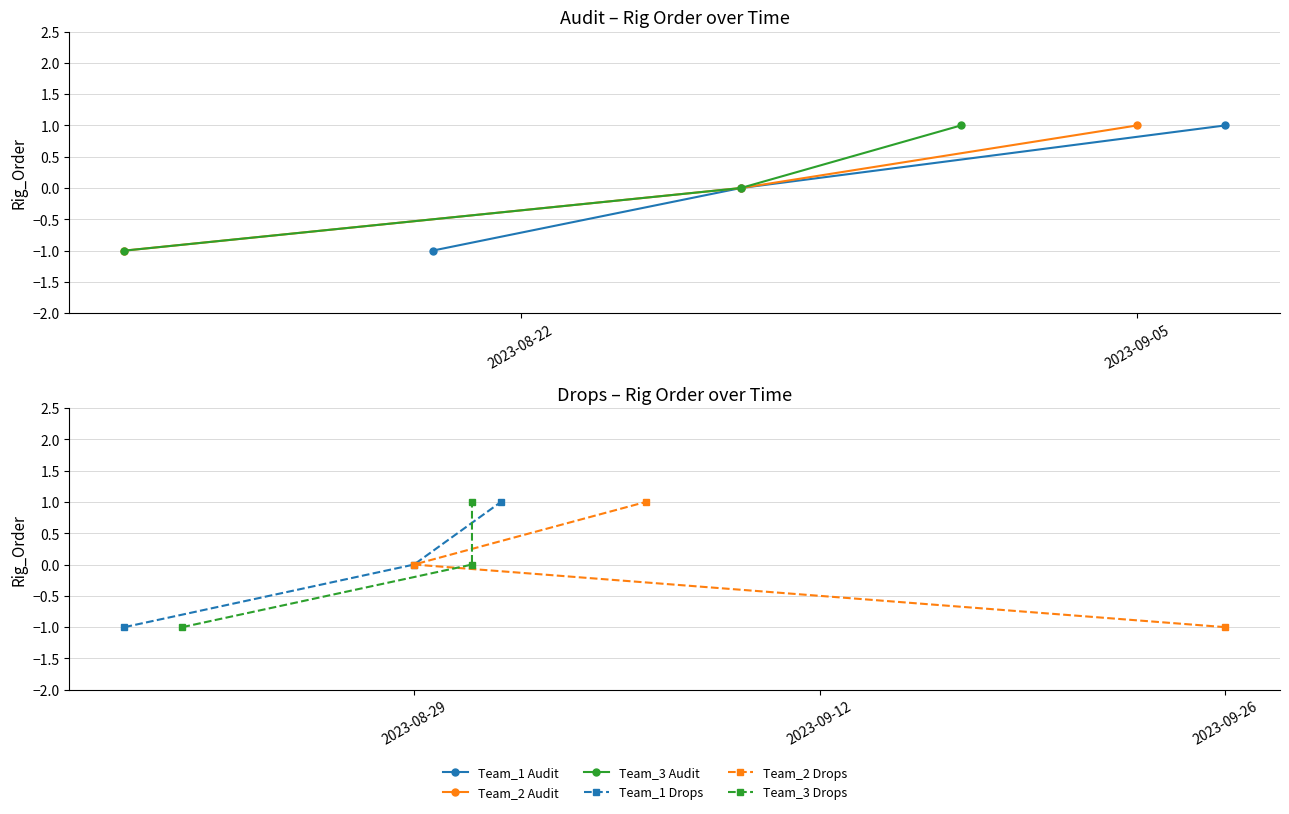

How many distinct data groups are displayed?

6